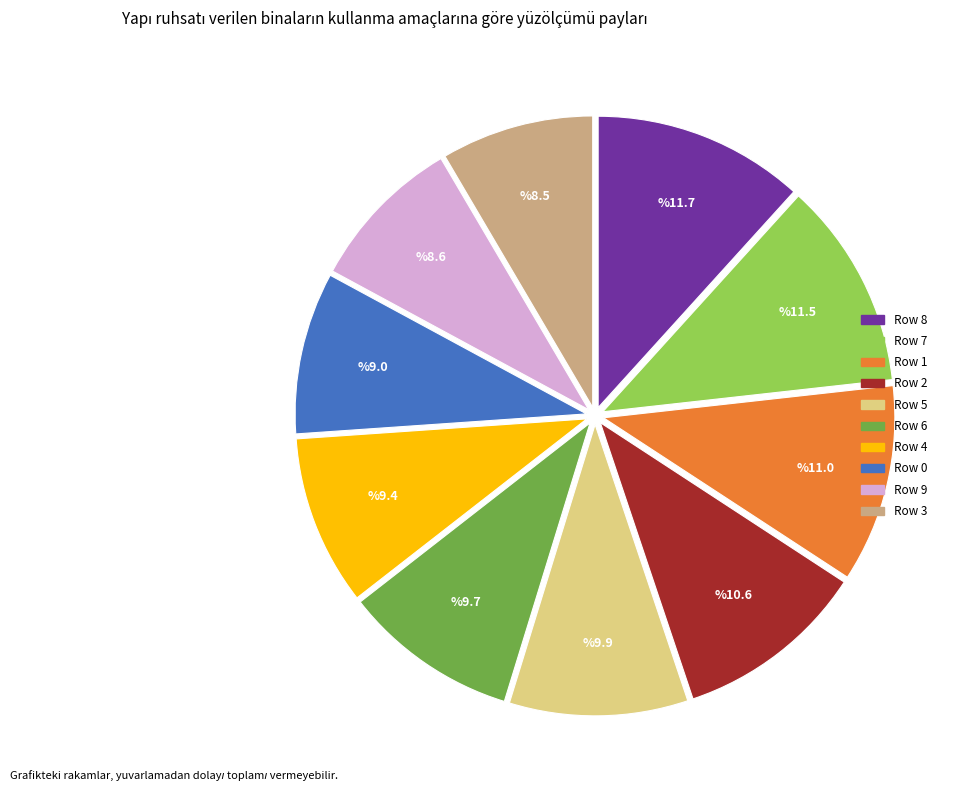

How many segments does this pie chart have?

10